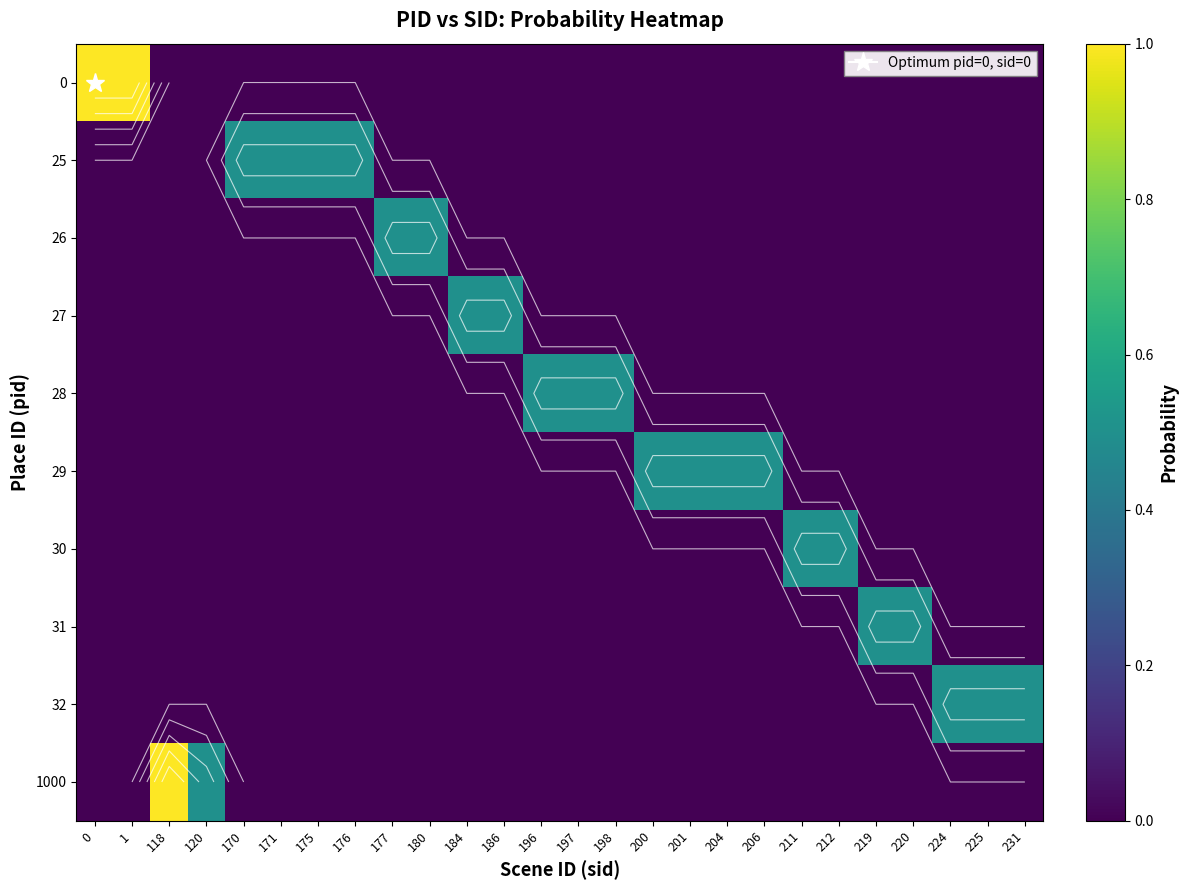

How many data points in 1000 are above 0?

2